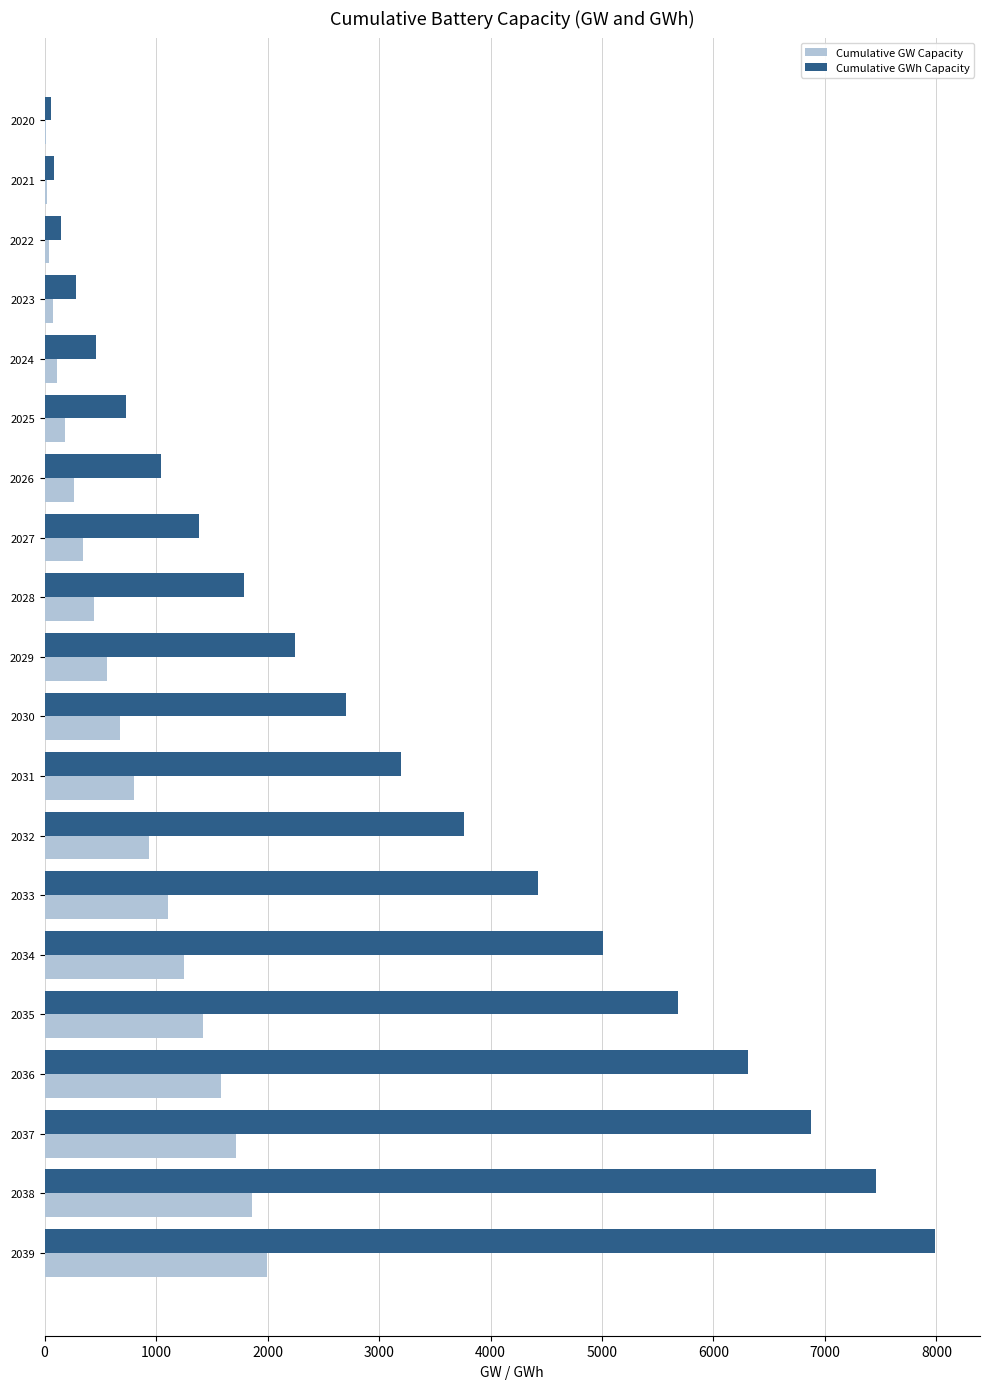

Which series changed the most between 2026 and 2028?

Cumulative GWh Capacity